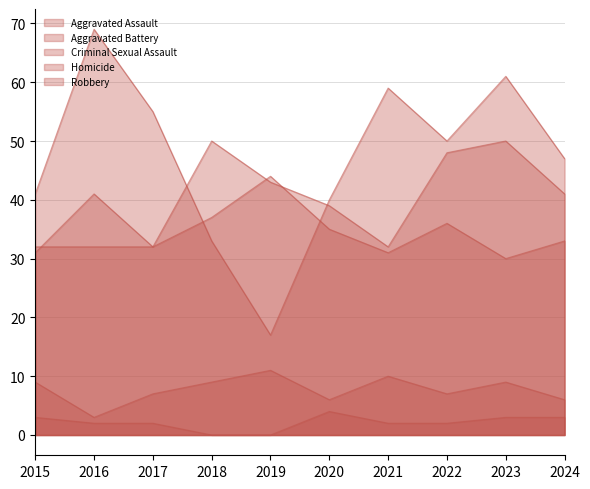

True or false: Robbery and Aggravated Assault cross at least once.

True